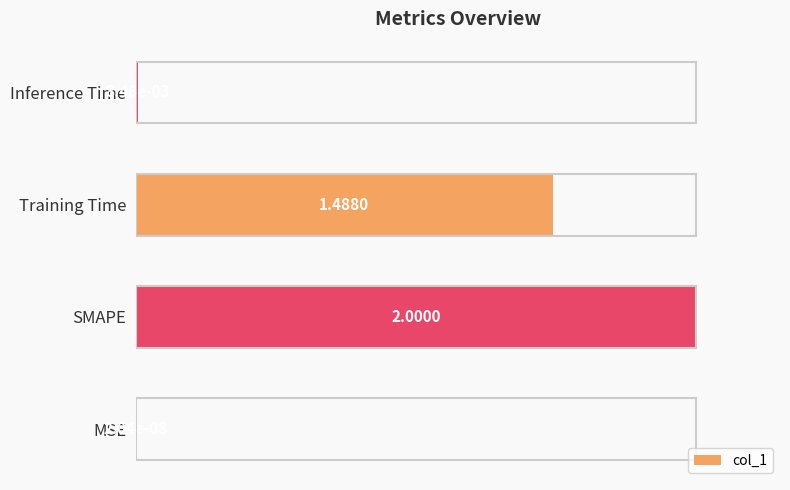

Where is the data nearest to the value 0?

MSE